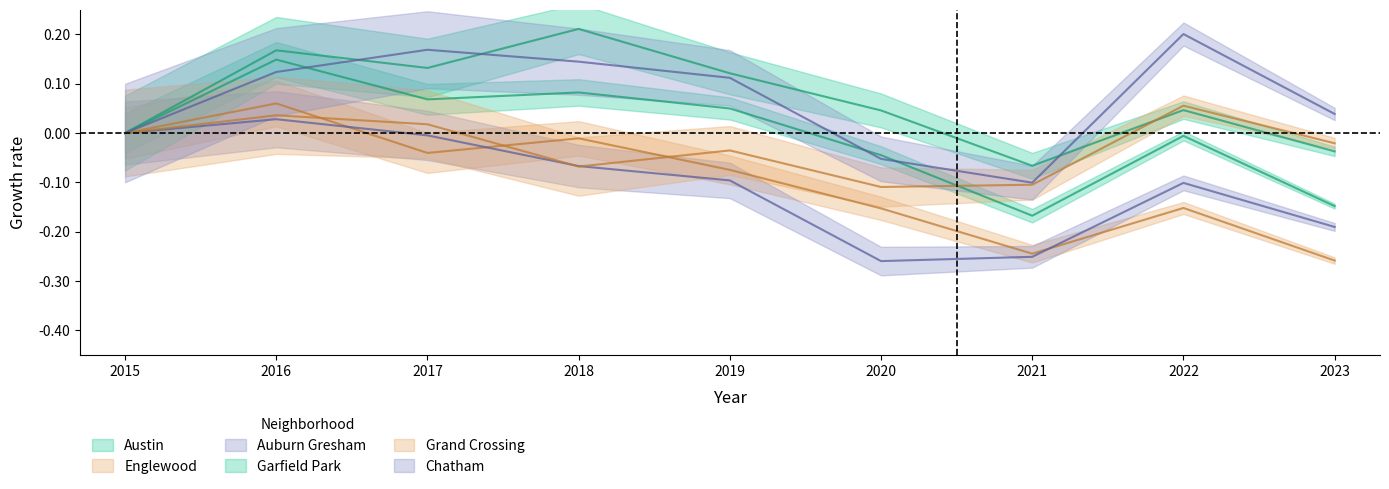

At which category does the chart reach its peak across all series?

2018